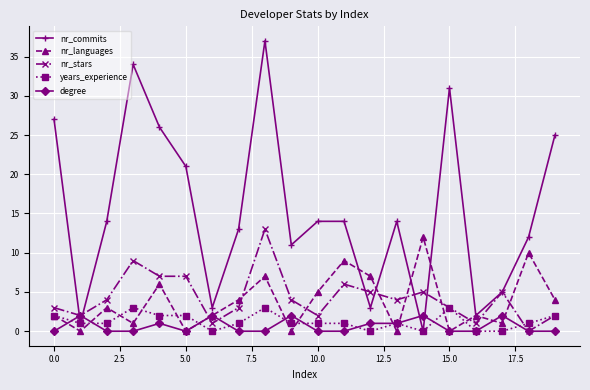

How many interior local peaks does the nr_languages series have?

7